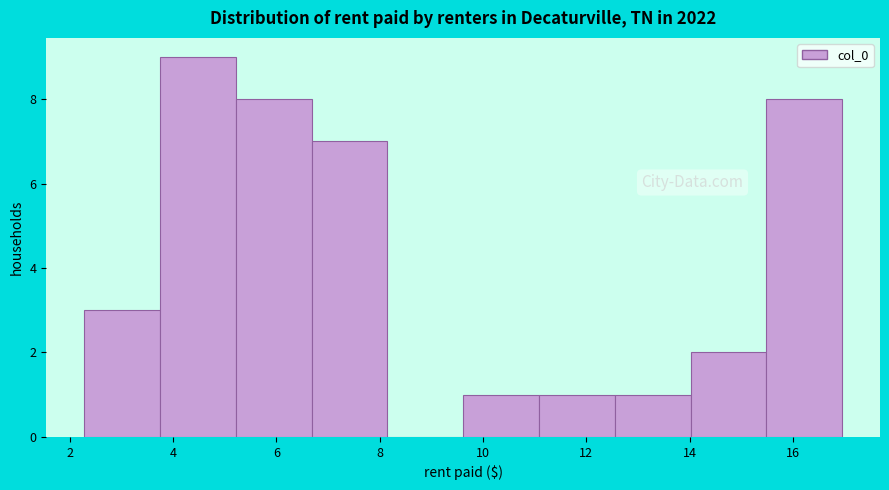

Reading left to right, transcribe this chart: for each bar, give the range it covers on the x-axis and its height. Neither the bar edges nor the heights are printed on the chart, so give them approximately, as read against the axes.

2.2 to 3.8: 3
3.8 to 5.2: 9
5.2 to 6.6: 8
6.6 to 8.2: 7
8.2 to 9.6: 0
9.6 to 11.0: 1
11.0 to 12.6: 1
12.6 to 14.0: 1
14.0 to 15.4: 2
15.4 to 17.0: 8